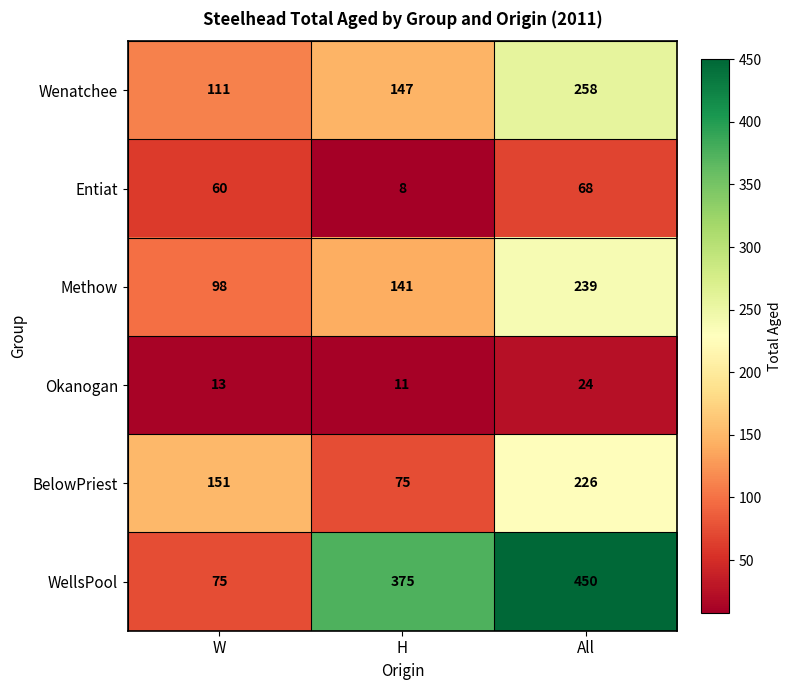

Which series has the largest total across all categories?

WellsPool